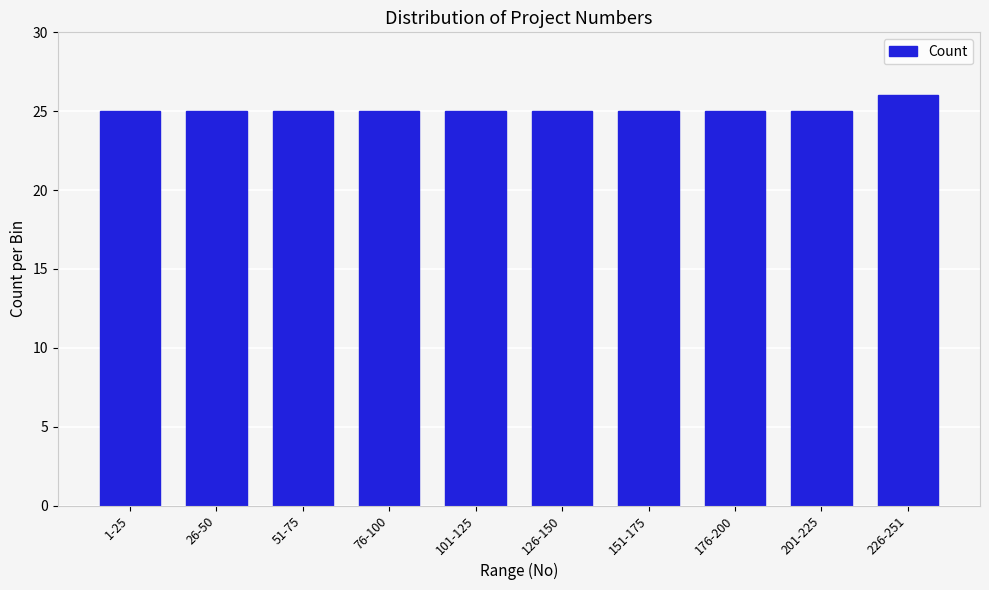

Reading left to right, extract all data points from this chart.

25	25	25	25	25	25	25	25	25	26